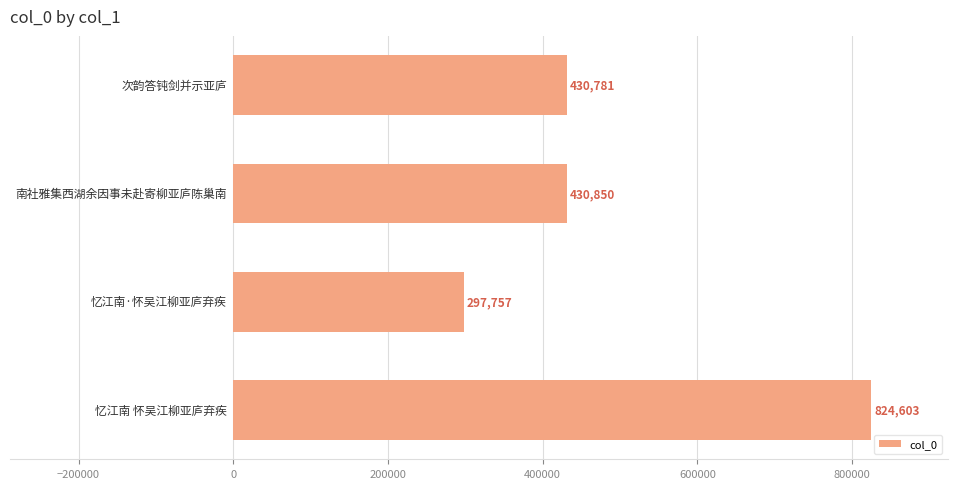

What is the difference between the maximum and minimum values?

526846